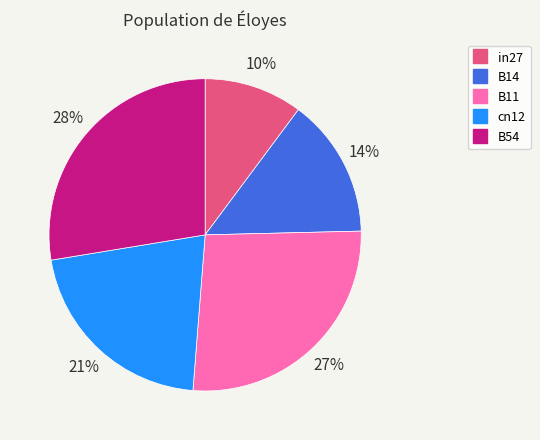

Between B54 and B11, which is larger?

B54